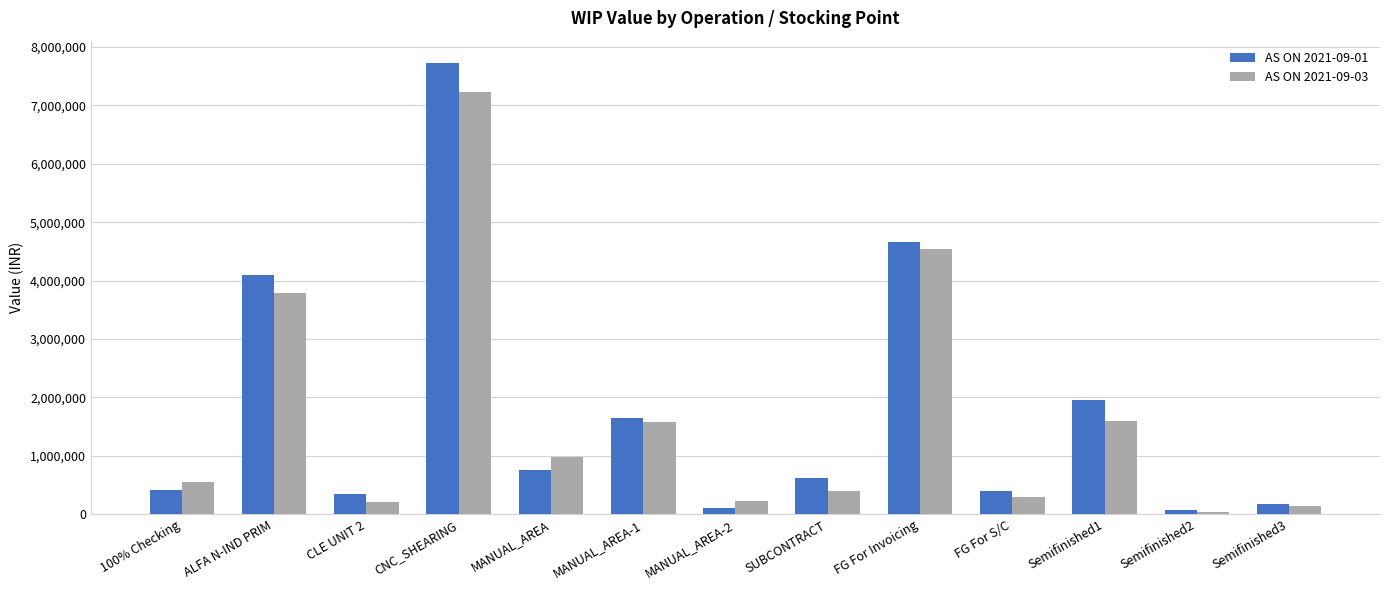

What is the difference between the maximum and second lowest values in the AS ON 2021-09-01 series?

7611378.8